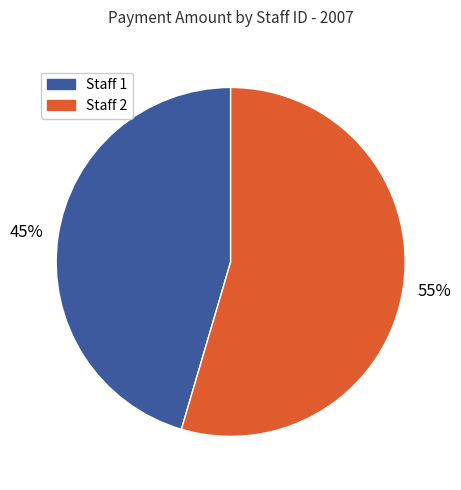

Is there a majority slice in this chart?

Yes